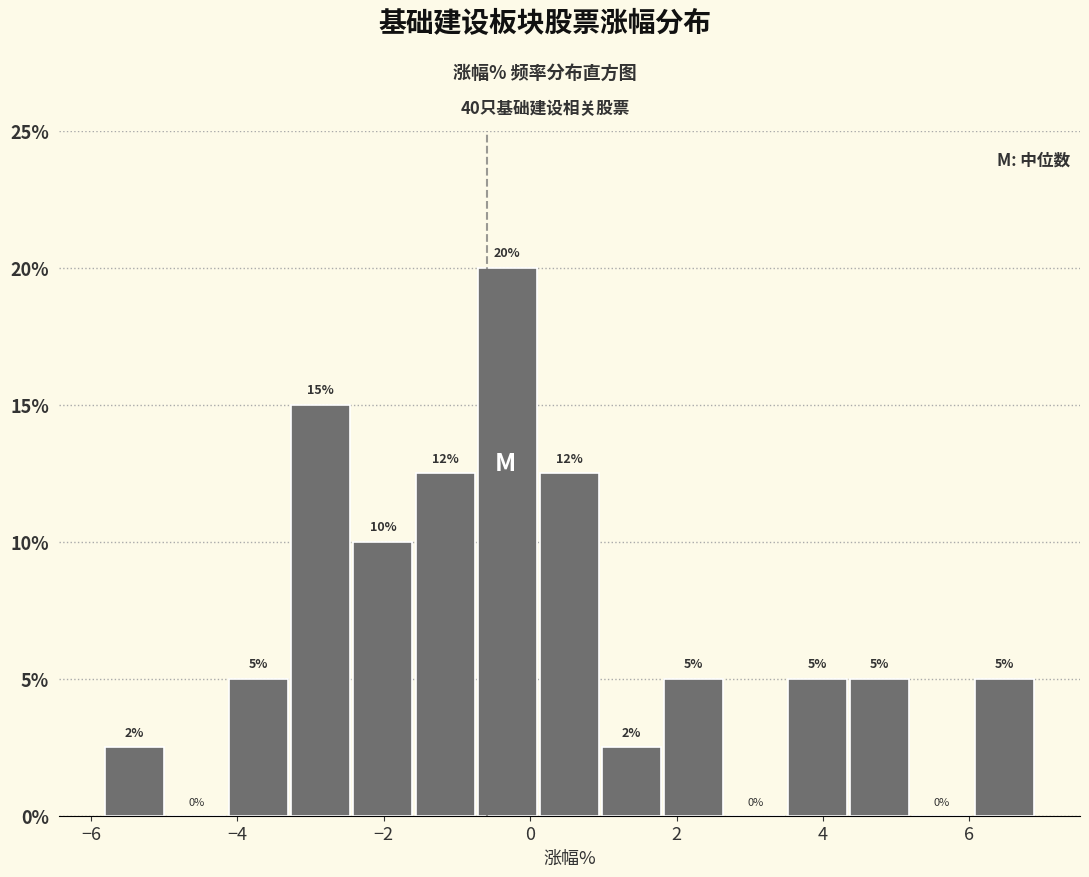

Which range on the x-axis has the tallest bar?

-0.8 to 0.2